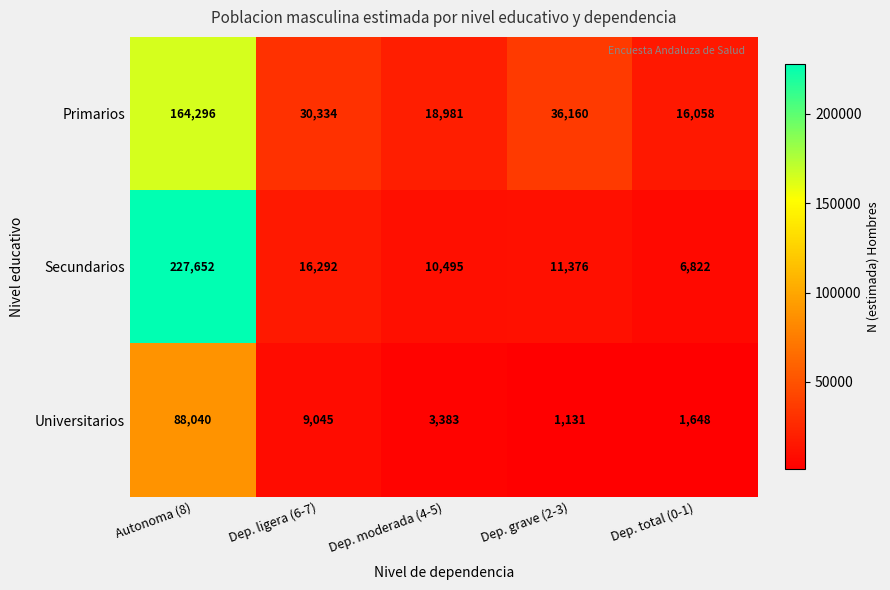

What is the difference between the maximum and minimum values in the Secundarios series?

220830